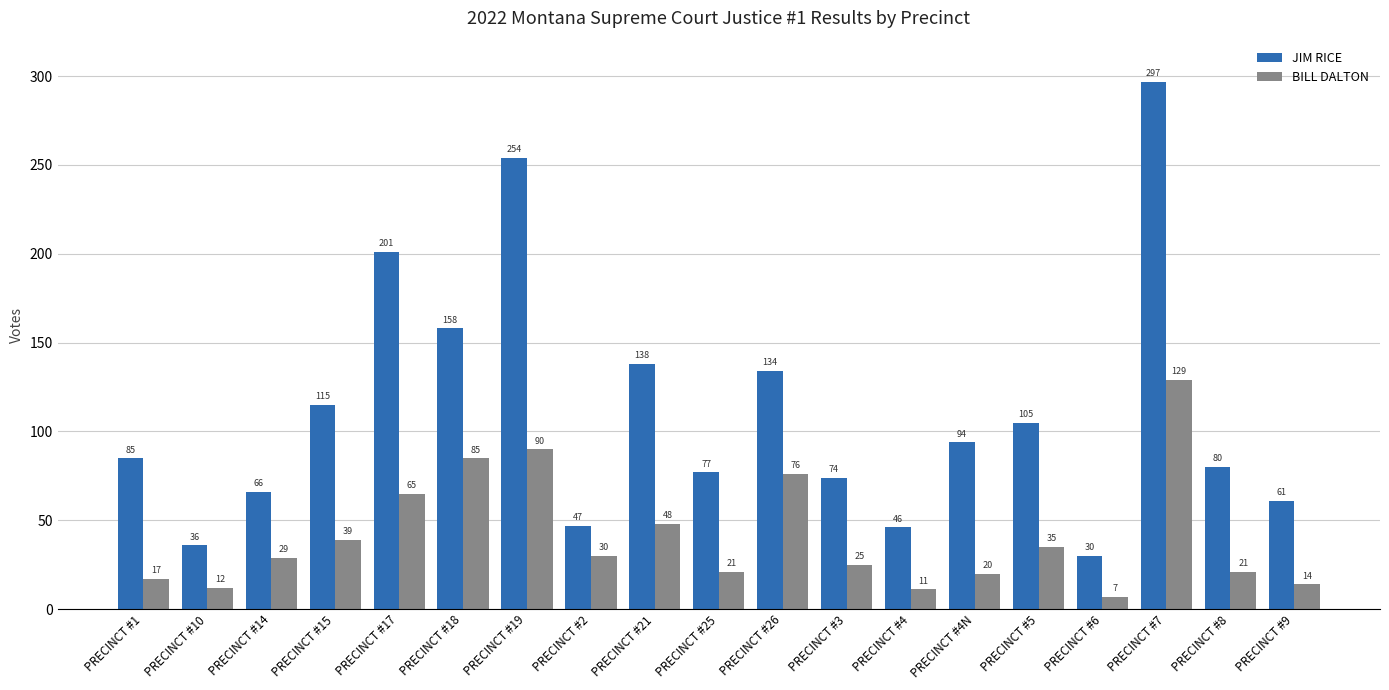

True or false: BILL DALTON has a value of 52 at PRECINCT #5.

False